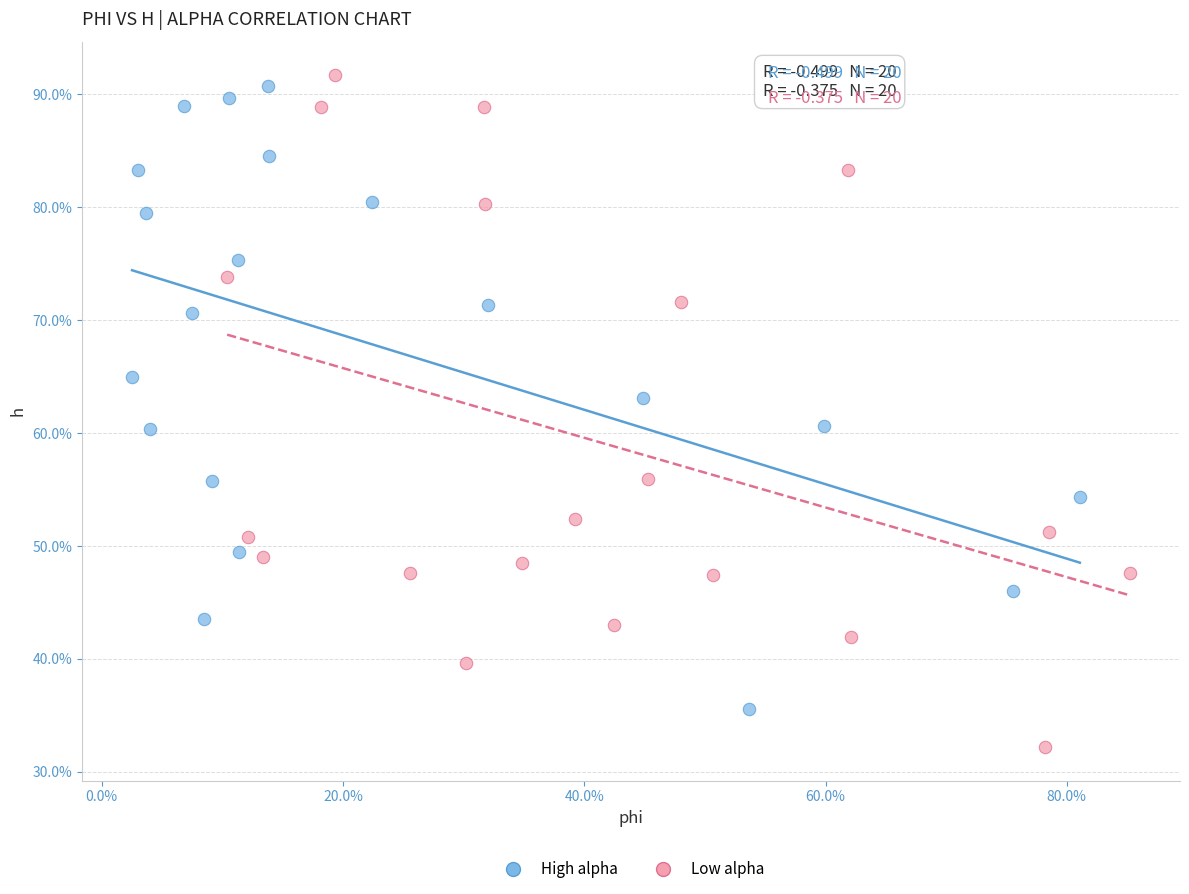

Which series reaches the minimum Y coordinate?

Low alpha